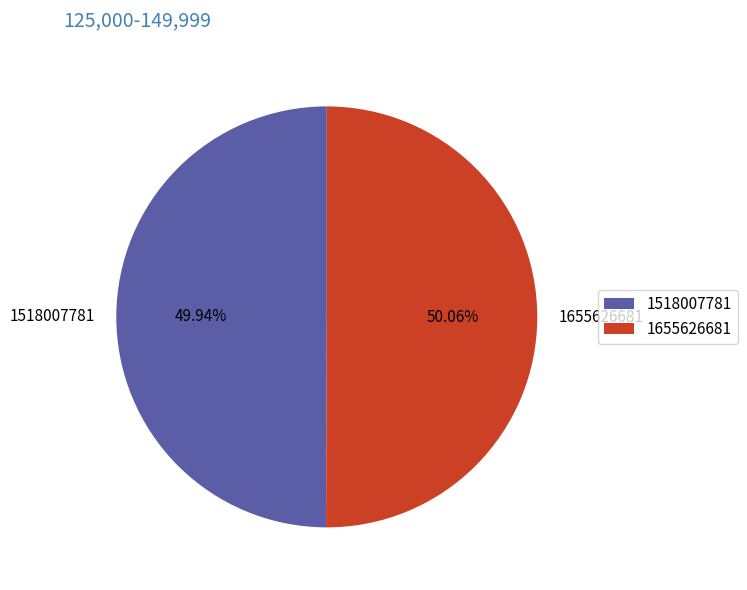

What is the total percentage of 1518007781 and 1655626681?

100.0%